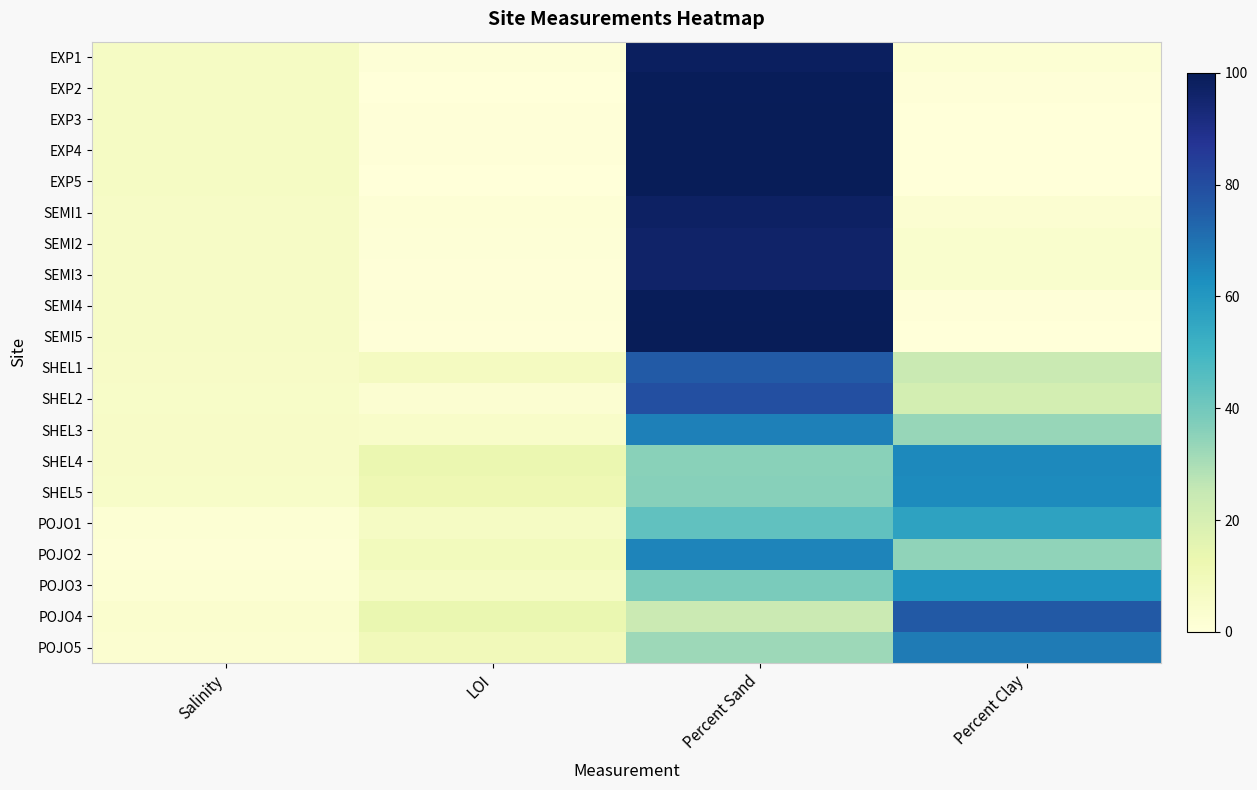

How many series are shown in this chart?

20